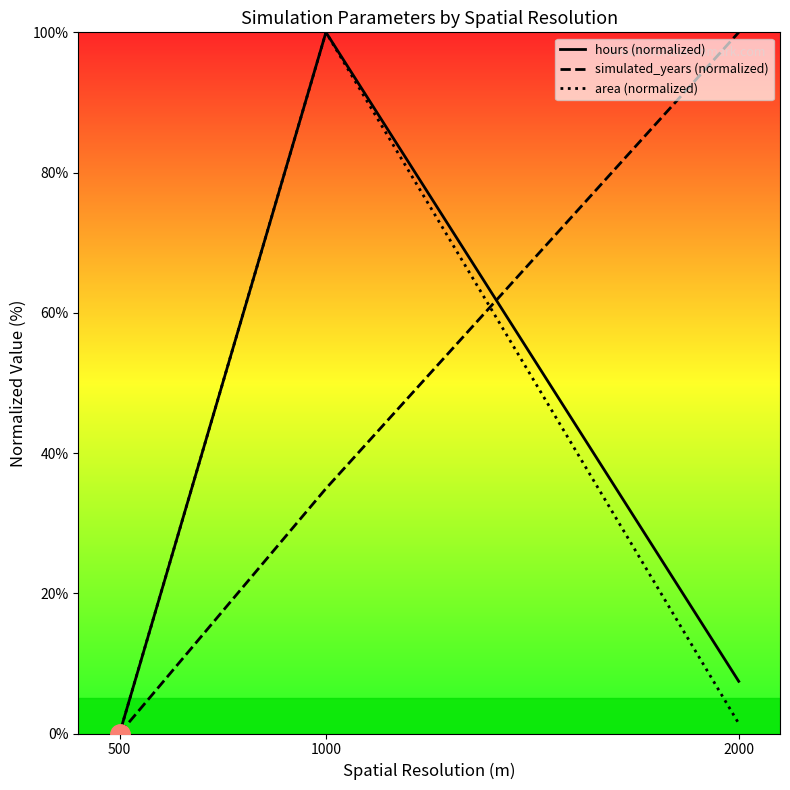

What are all the series names shown in the legend?

hours (normalized), simulated_years (normalized), area (normalized)